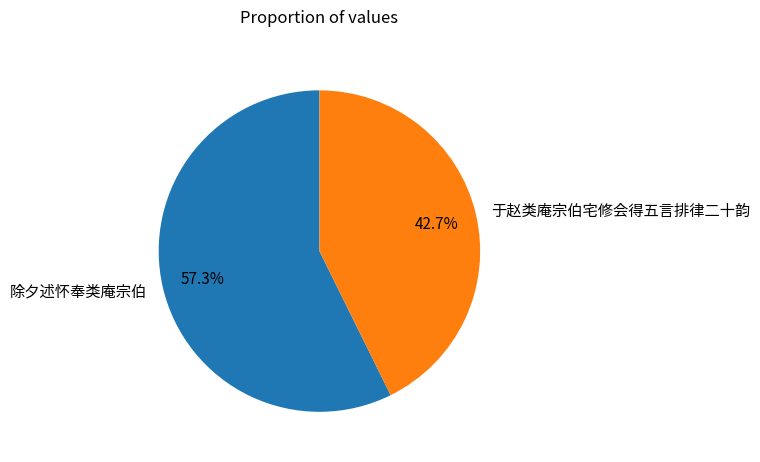

What percentage do 除夕述怀奉类庵宗伯 and 于赵类庵宗伯宅修会得五言排律二十韵 together represent?

100.0%